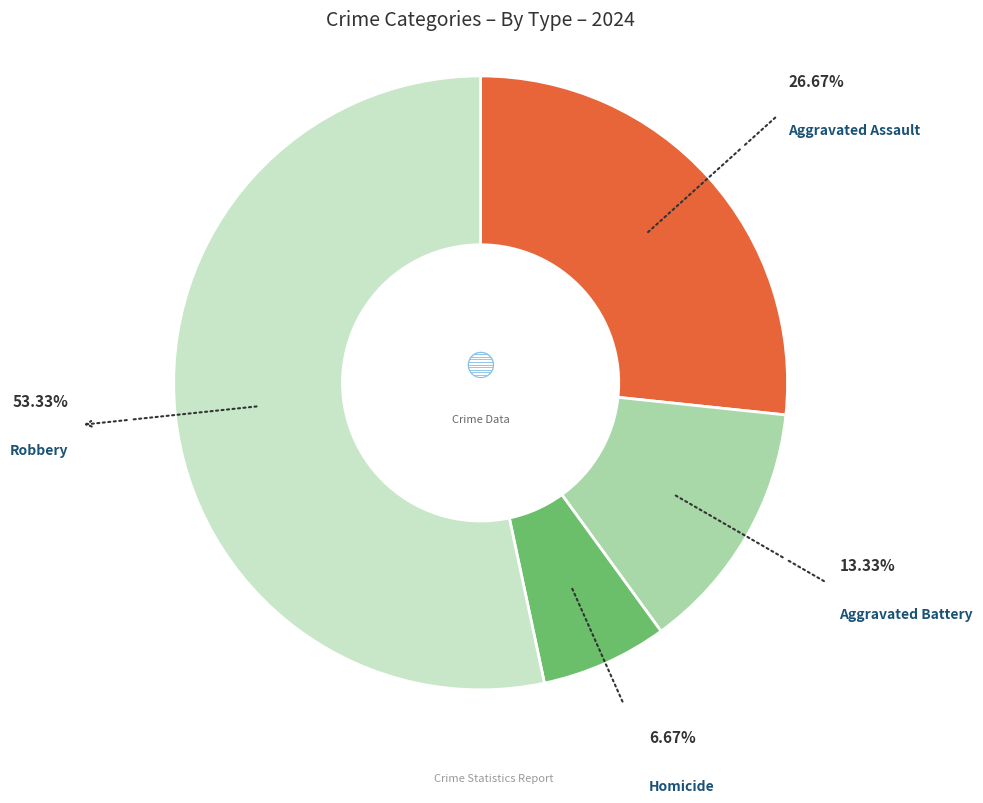

Is there any slice that represents more than half of the pie?

Yes